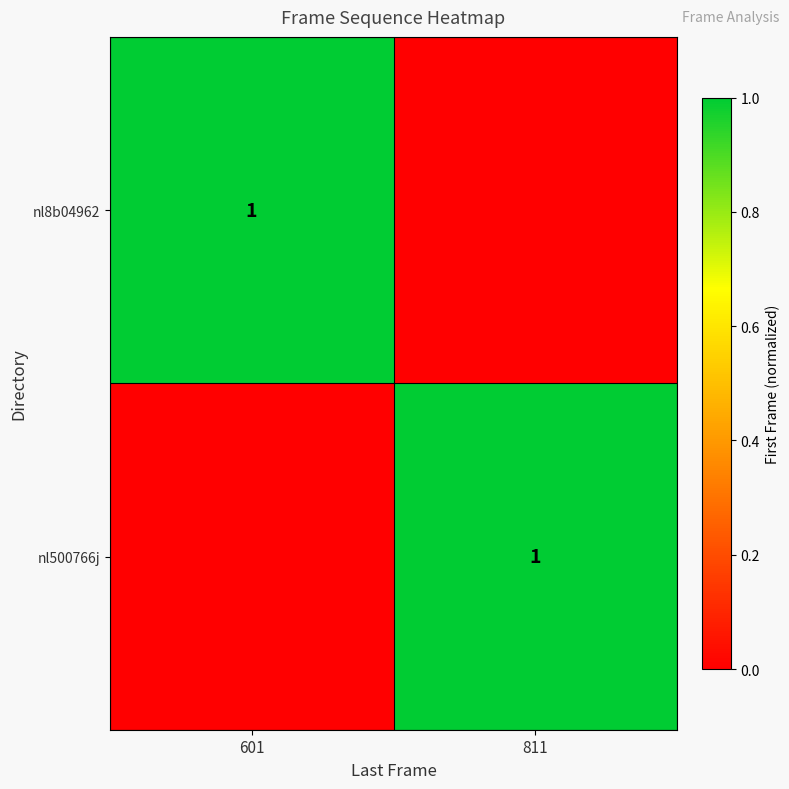

Is it true that nl8b04962 equals 1 at 601?

True